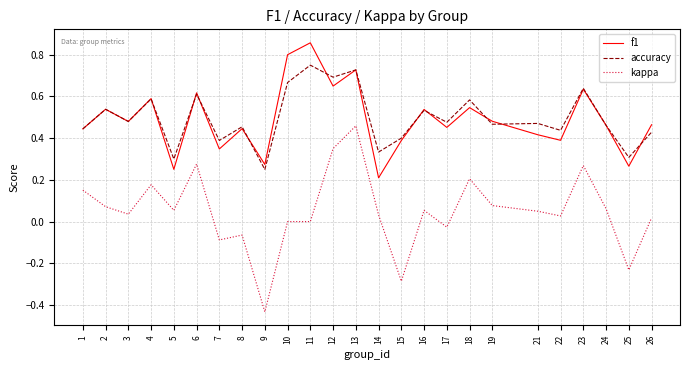

Which category has the lowest value across all series?

9